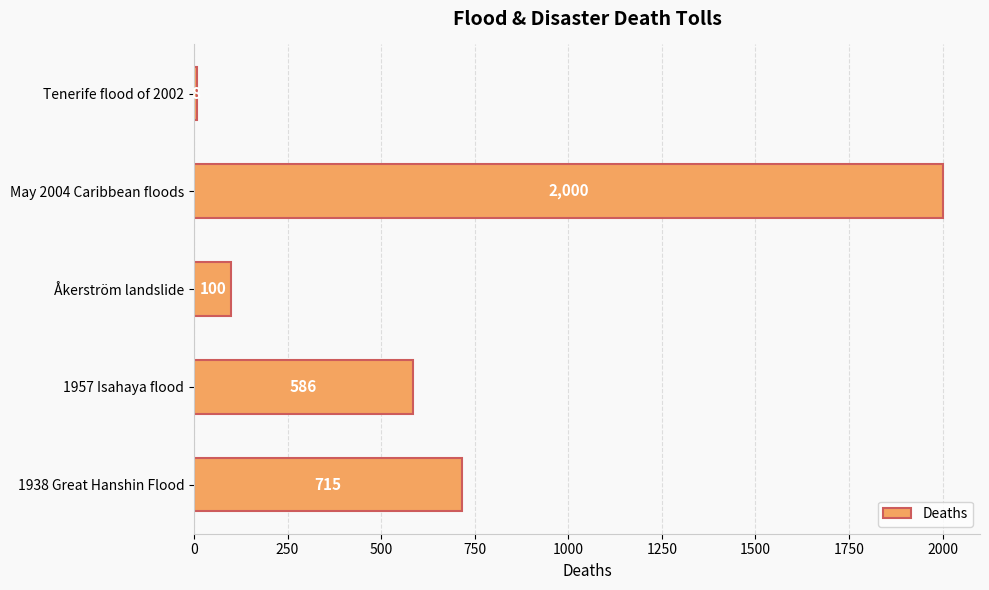

At which category does the chart reach its peak across all series?

May 2004 Caribbean floods